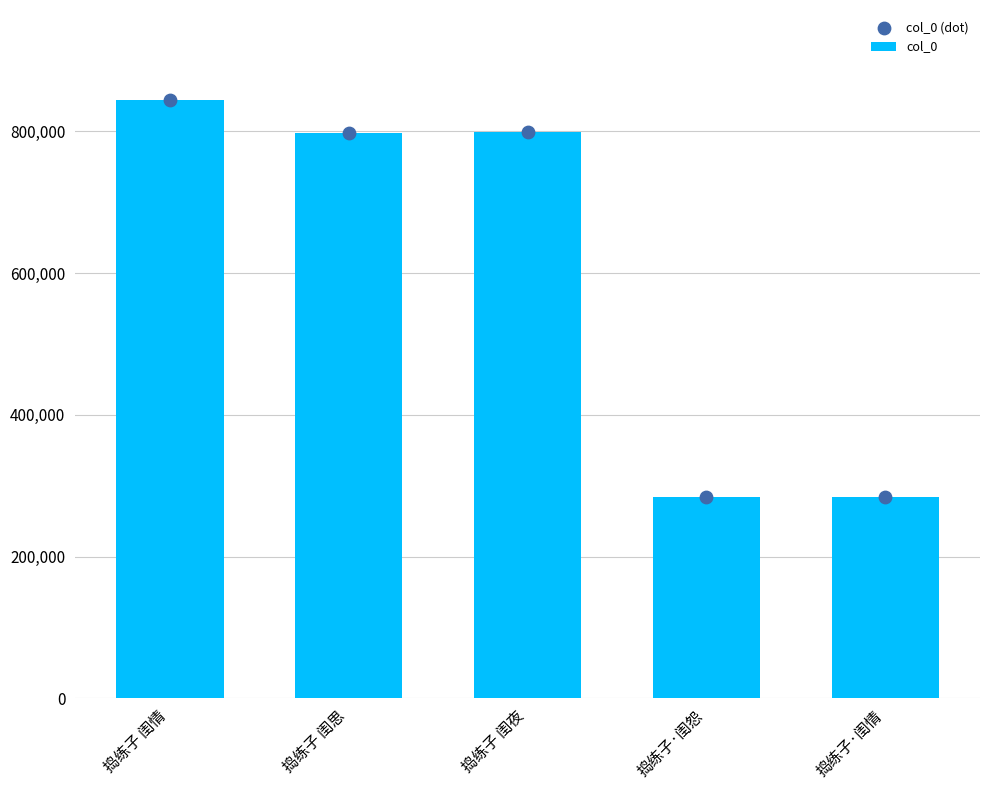

Which series has the largest total across all categories?

col_0